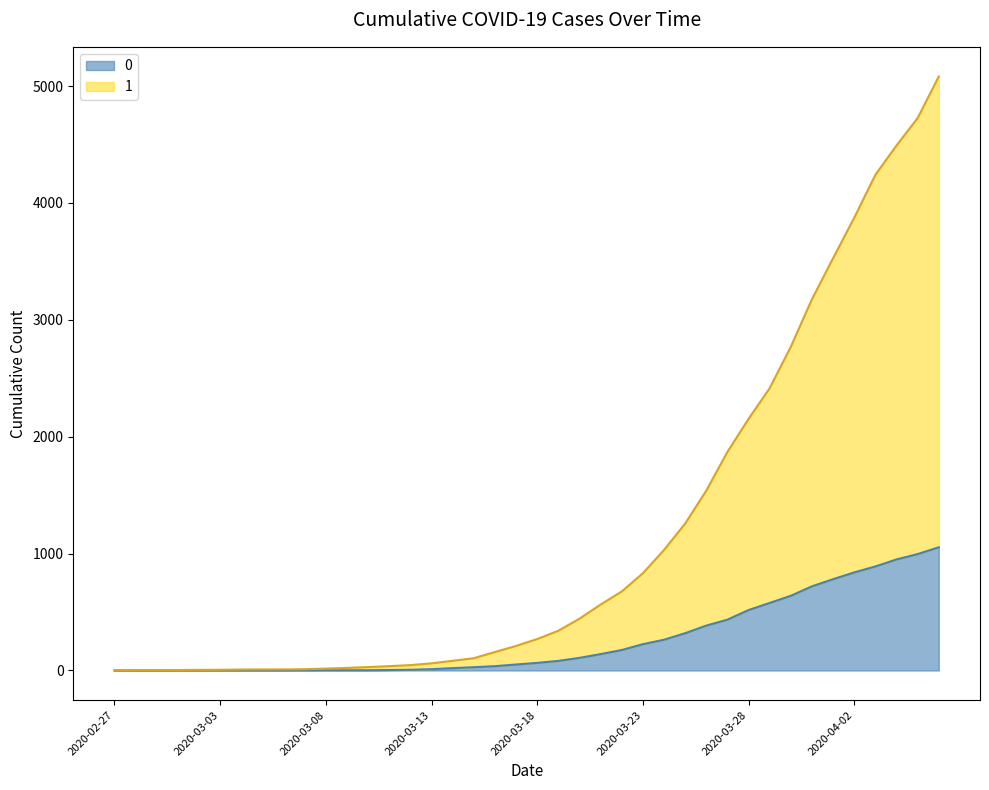

True or false: 0 has a value of 0 at 2020-03-02.

True